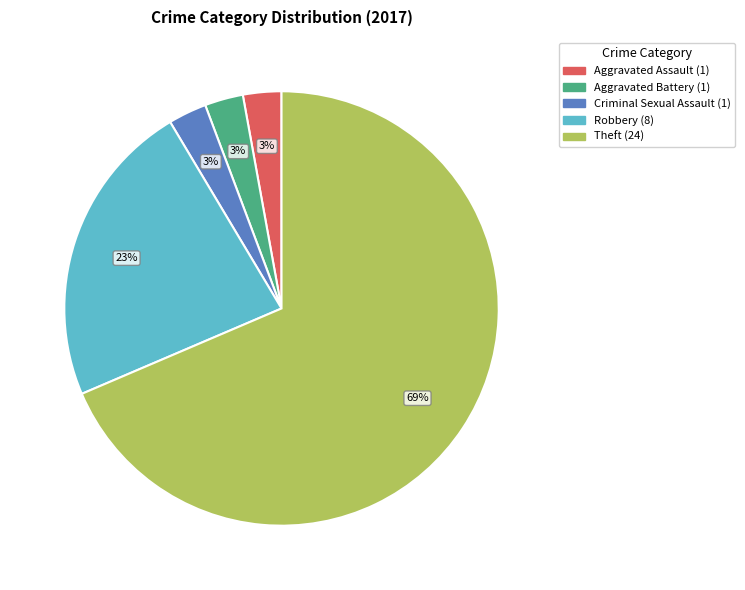

To the nearest percent, what is the average slice percentage?

20%